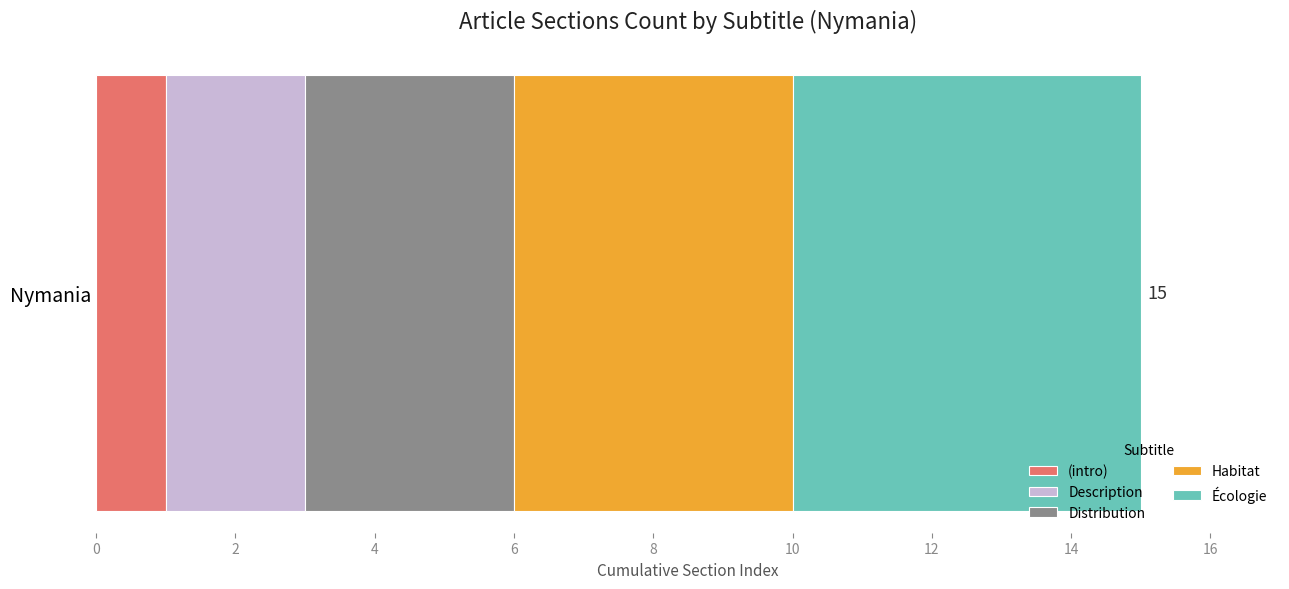

Rank the categories by (intro) value from lowest to highest.

Nymania